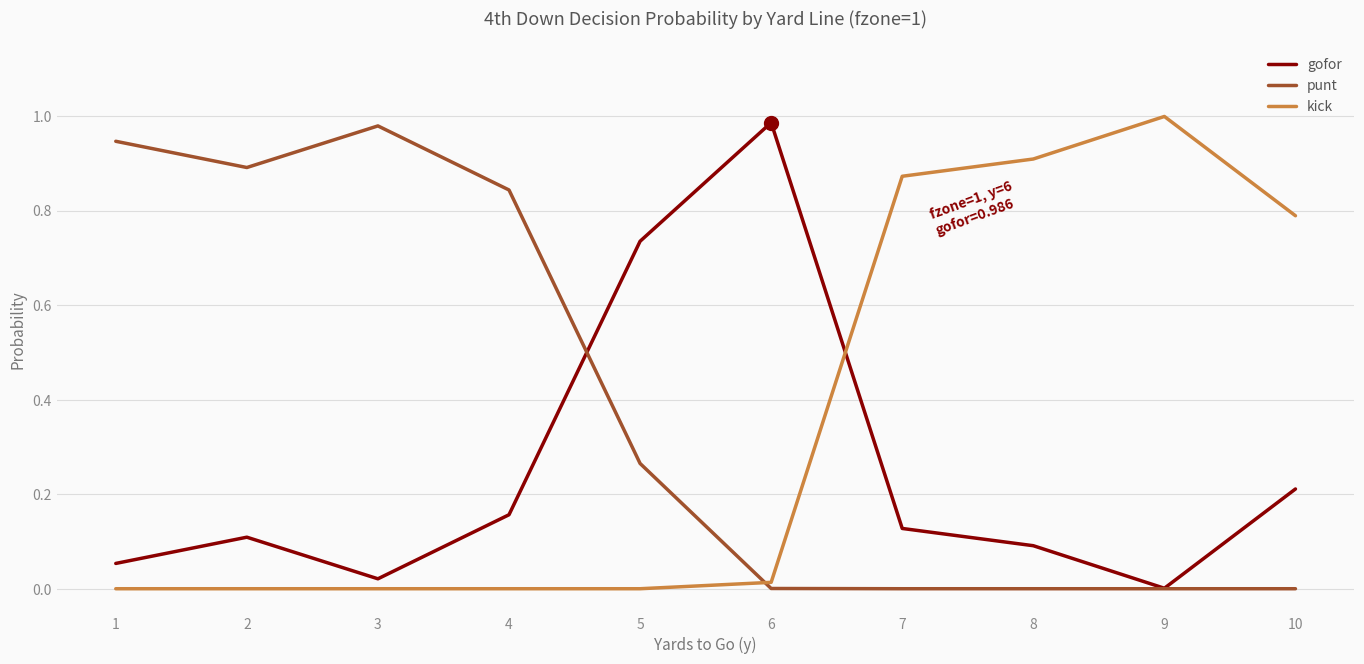

Rank the series at 1 from highest to lowest value.

punt, gofor, kick